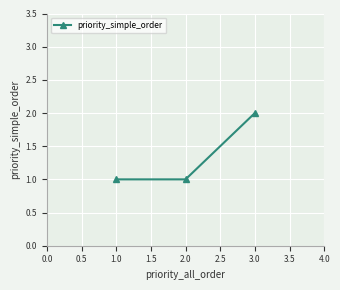

Does the chart have visible grid lines?

Yes